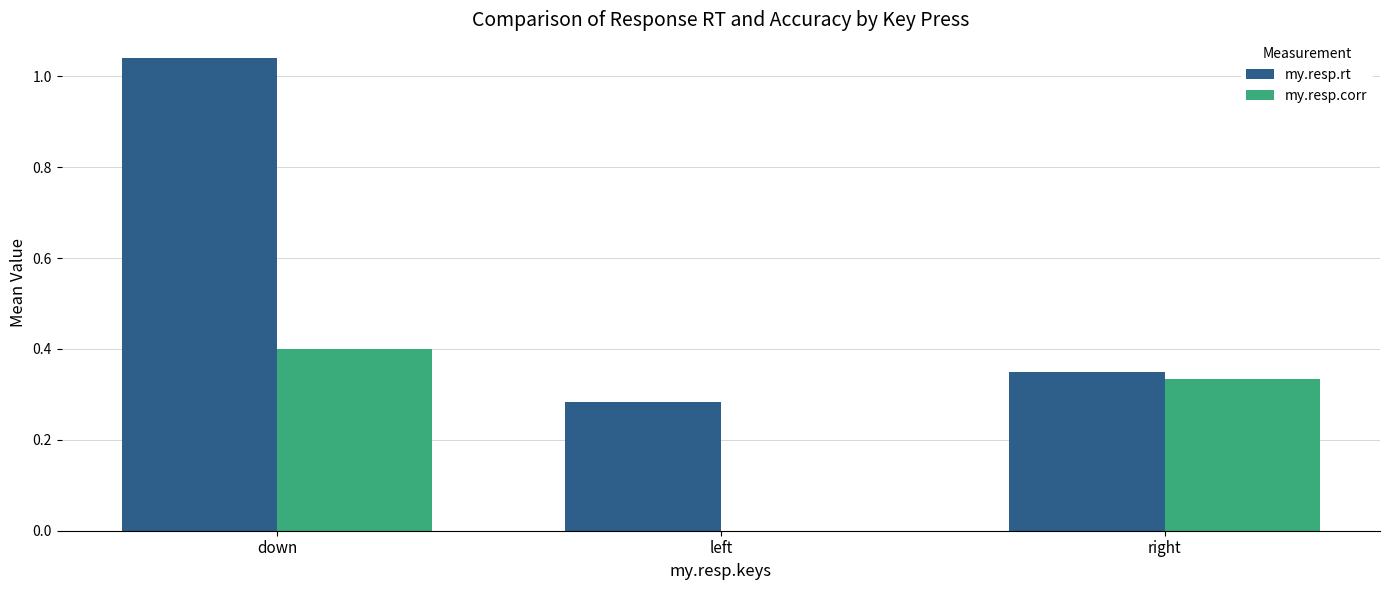

What is the average value of the my.resp.corr series?

0.2